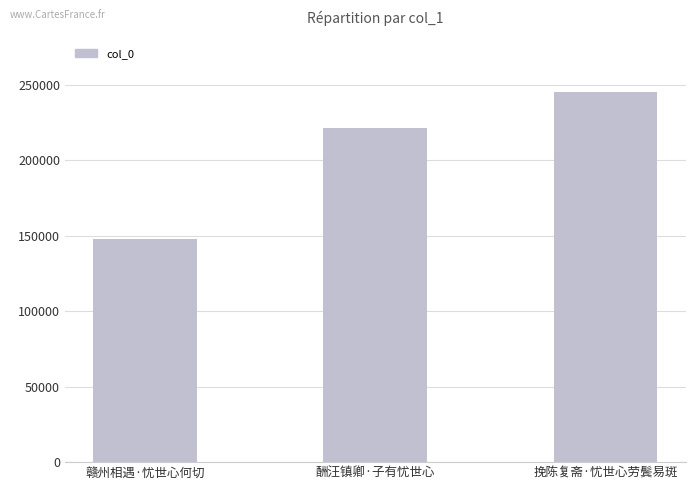

List the labels in order of value, smallest first.

赣州相遇·忧世心何切, 酬汪镇卿·子有忧世心, 挽陈复斋·忧世心劳鬓易斑